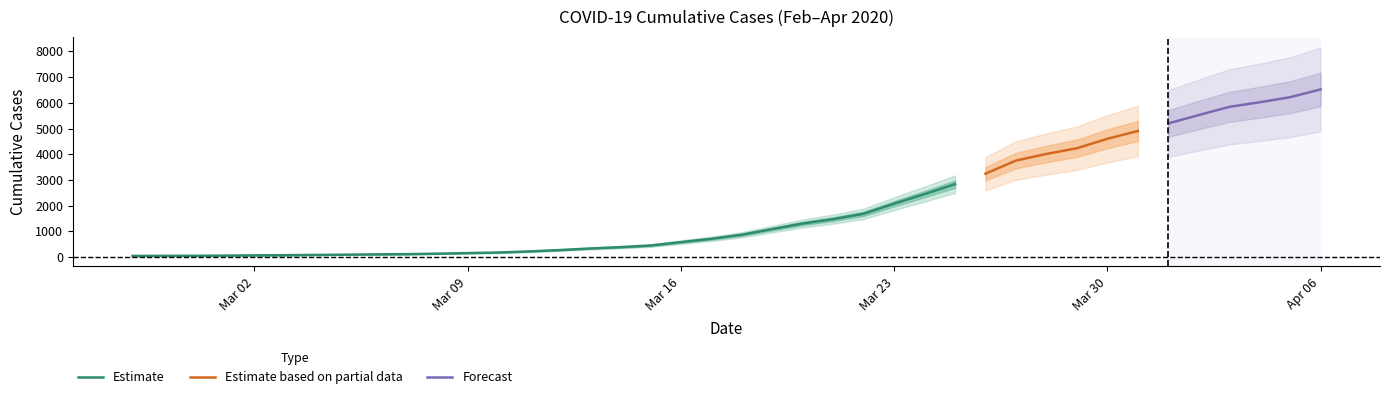

What is the difference between the values at 2020-03-08 and 2020-03-26?

3114